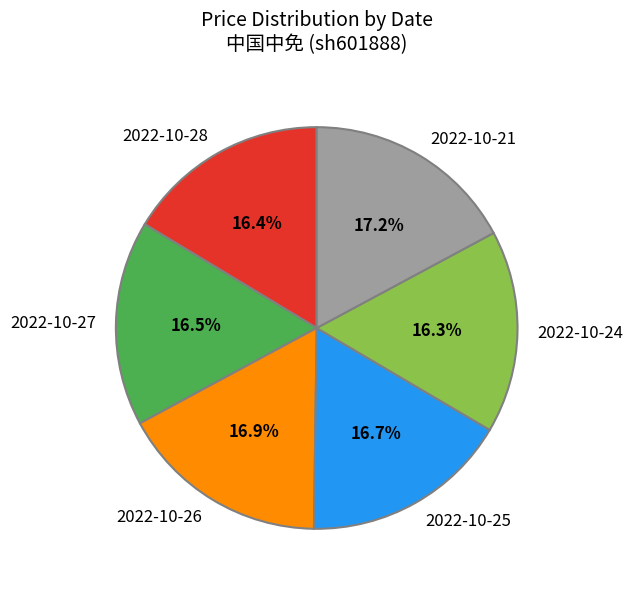

What percentage is the 2022-10-24 slice, to the nearest percent?

16%